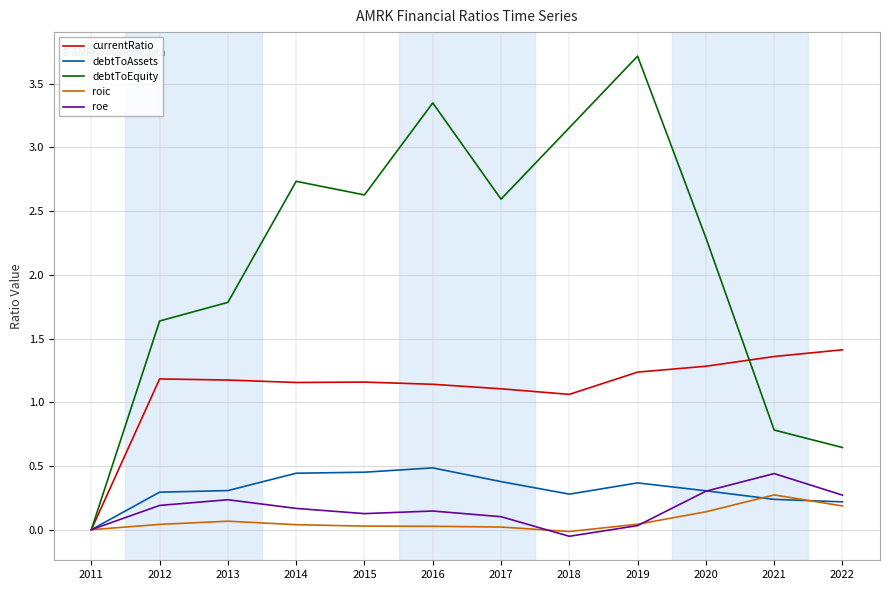

Where is debtToEquity nearest to the value 1?

2021